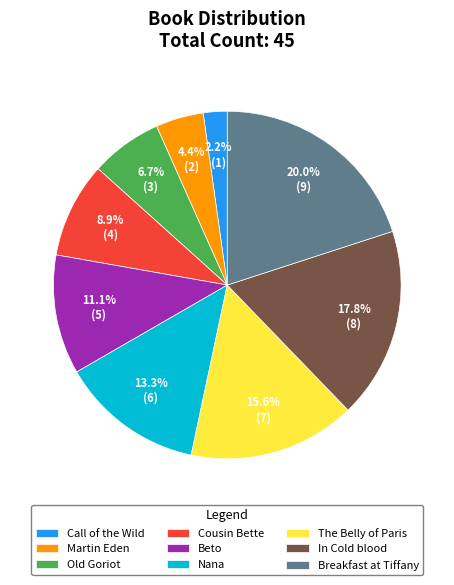

To the nearest percent, what is the difference between the largest and smallest slice percentages?

18%